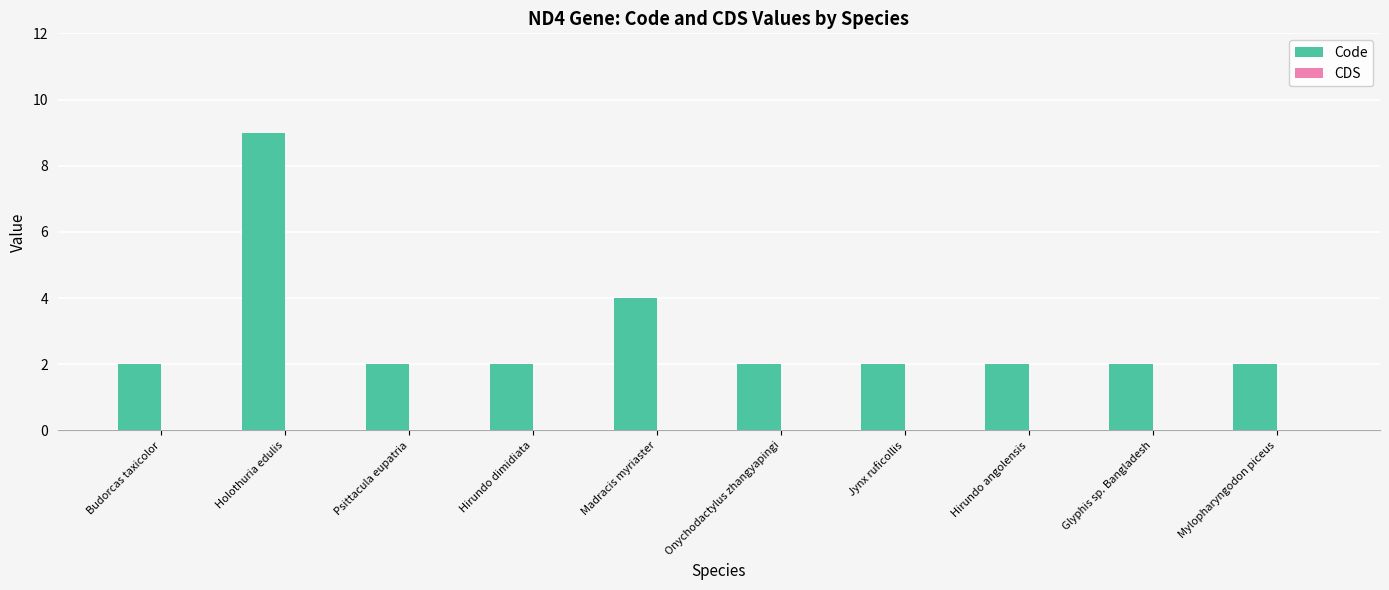

What is the maximum value shown in the chart?

9